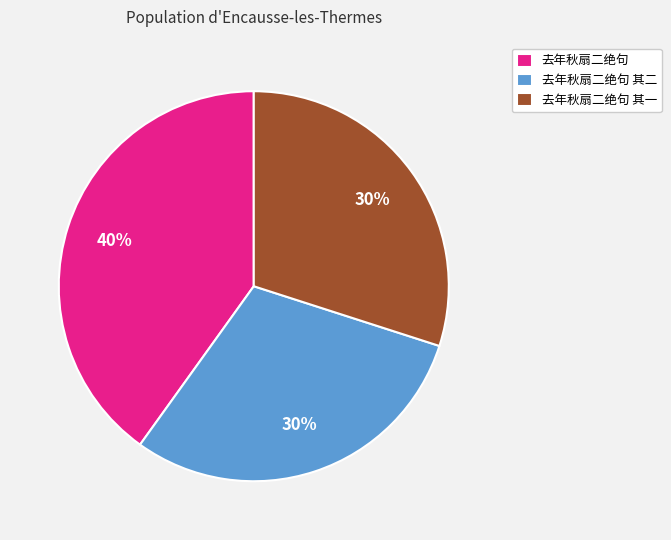

Which has a higher value, 去年秋扇二绝句 其二 or 去年秋扇二绝句?

去年秋扇二绝句